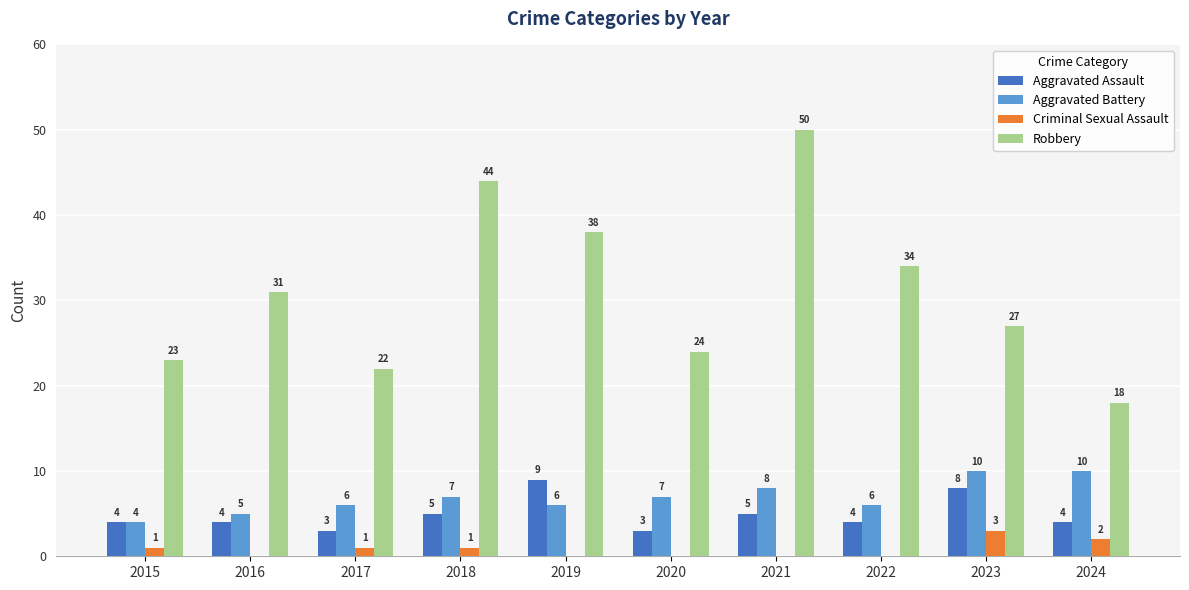

Reading left to right, transcribe all the data shown in this chart.

Aggravated Assault: 4	4	3	5	9	3	5	4	8	4
Aggravated Battery: 4	5	6	7	6	7	8	6	10	10
Criminal Sexual Assault: 1	0	1	1	0	0	0	0	3	2
Robbery: 23	31	22	44	38	24	50	34	27	18